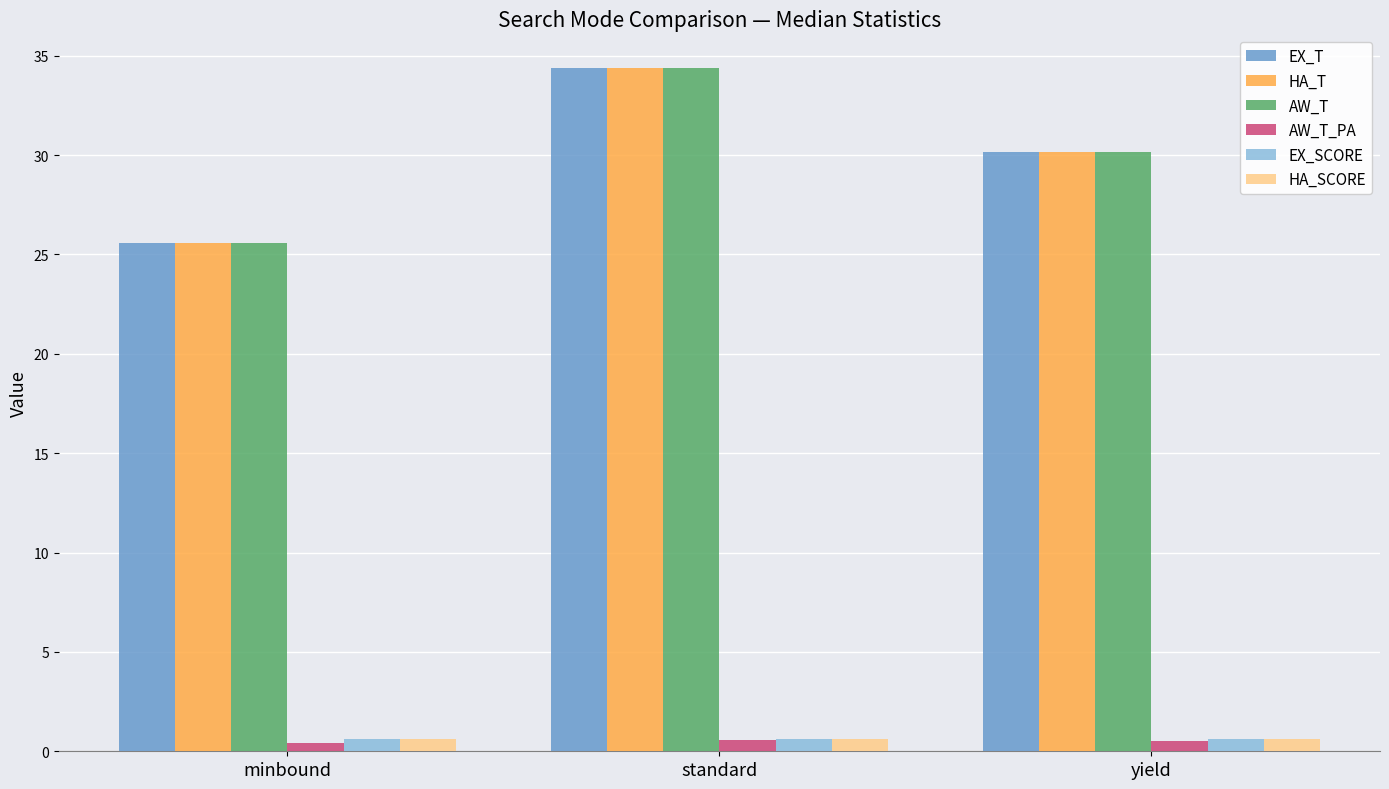

What value does the AW_T series have at minbound?

25.6